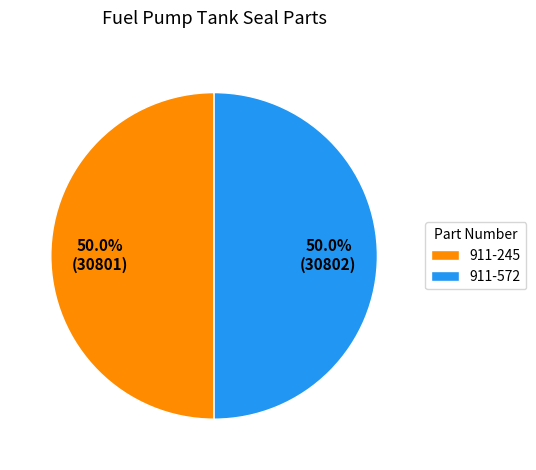

The 911-245 slice represents 50% of the pie. True or false?

True